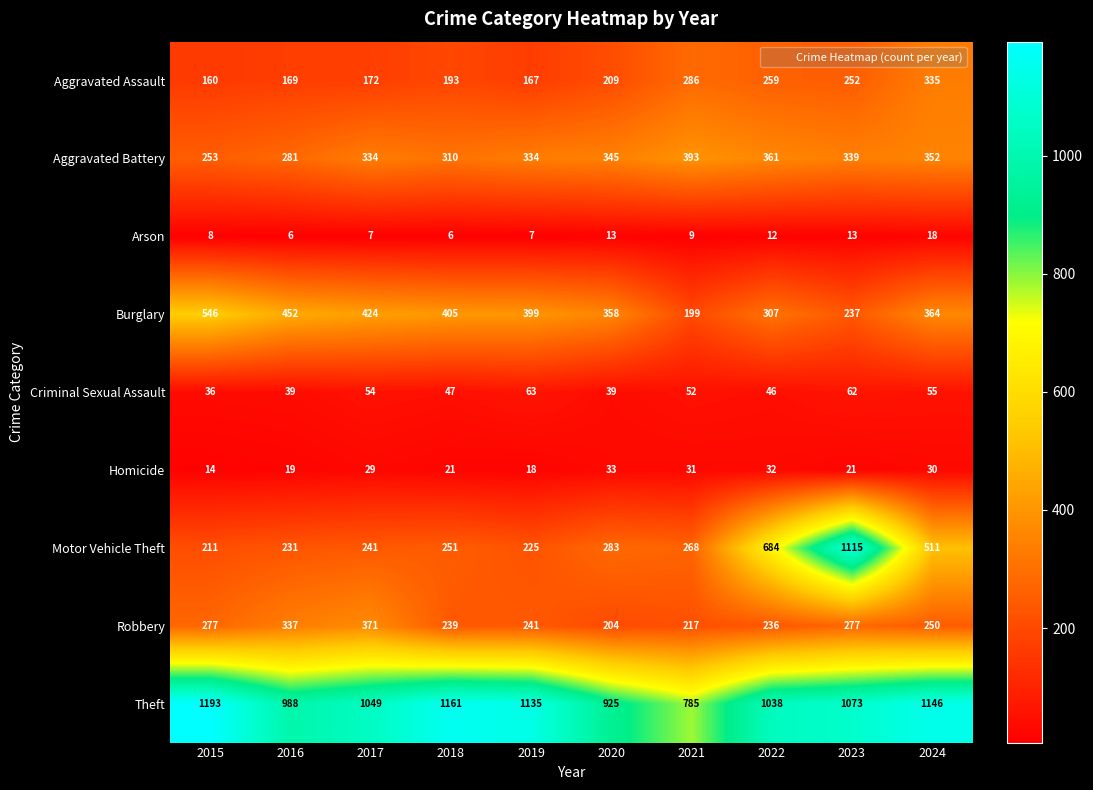

The value of Robbery at 2016 is 232. True or false?

False